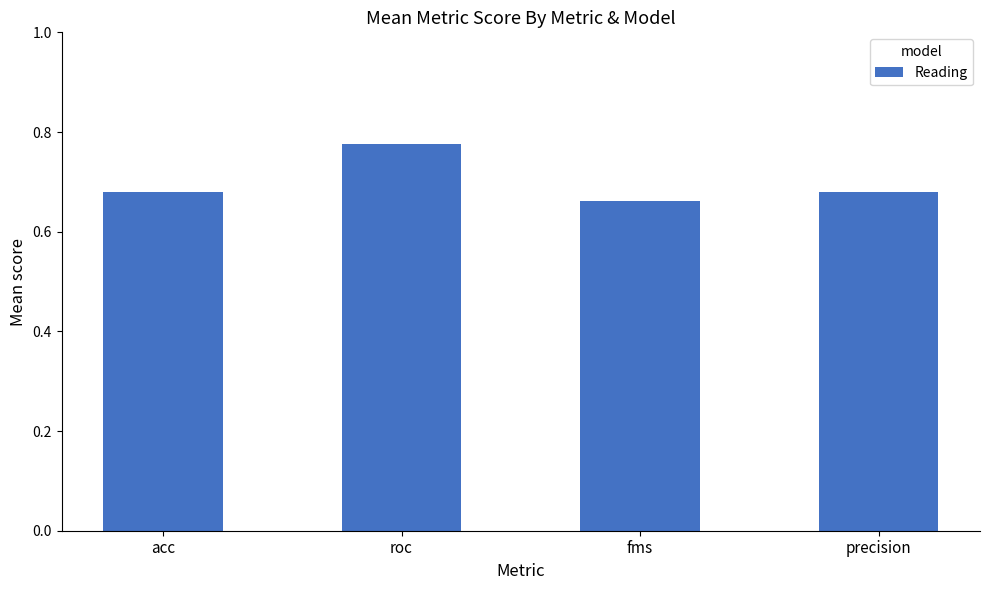

What is the label of the 4th bar from the right?

acc